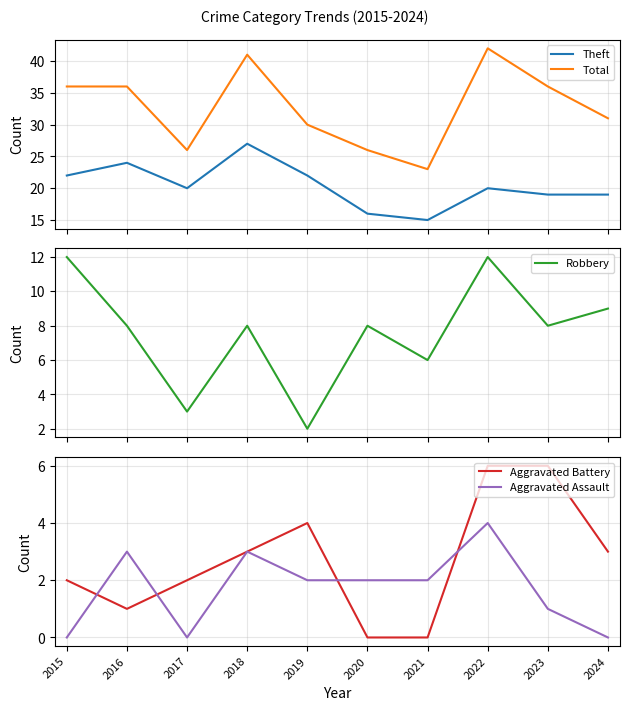

Reading left to right, extract all data points from this chart.

Theft: 2015=22	2016=24	2017=20	2018=27	2019=22	2020=16	2021=15	2022=20	2023=19	2024=19
Total: 2015=36	2016=36	2017=26	2018=41	2019=30	2020=26	2021=23	2022=42	2023=36	2024=31
Robbery: 2015=12	2016=8	2017=3	2018=8	2019=2	2020=8	2021=6	2022=12	2023=8	2024=9
Aggravated Battery: 2015=2	2016=1	2017=2	2018=3	2019=4	2020=0	2021=0	2022=6	2023=6	2024=3
Aggravated Assault: 2015=0	2016=3	2017=0	2018=3	2019=2	2020=2	2021=2	2022=4	2023=1	2024=0